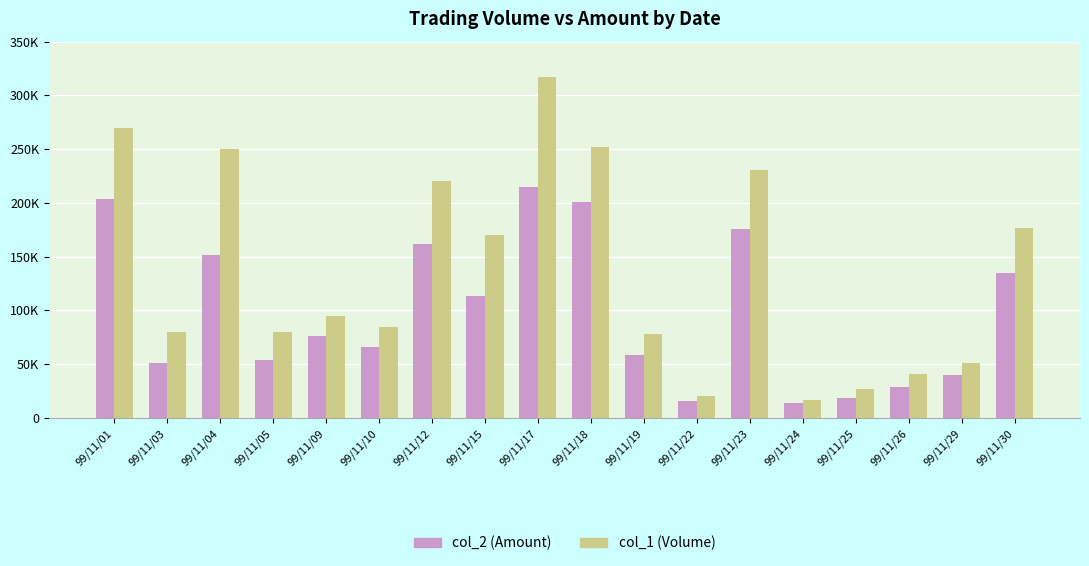

Between 99/11/05 and 99/11/12, which series saw the biggest shift?

col_1 (Volume)